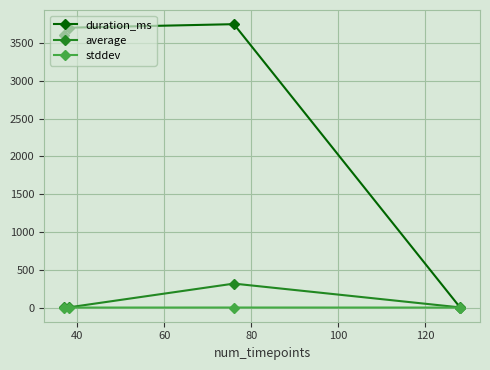

What is the difference between the maximum and second lowest values in the average series?

314.8